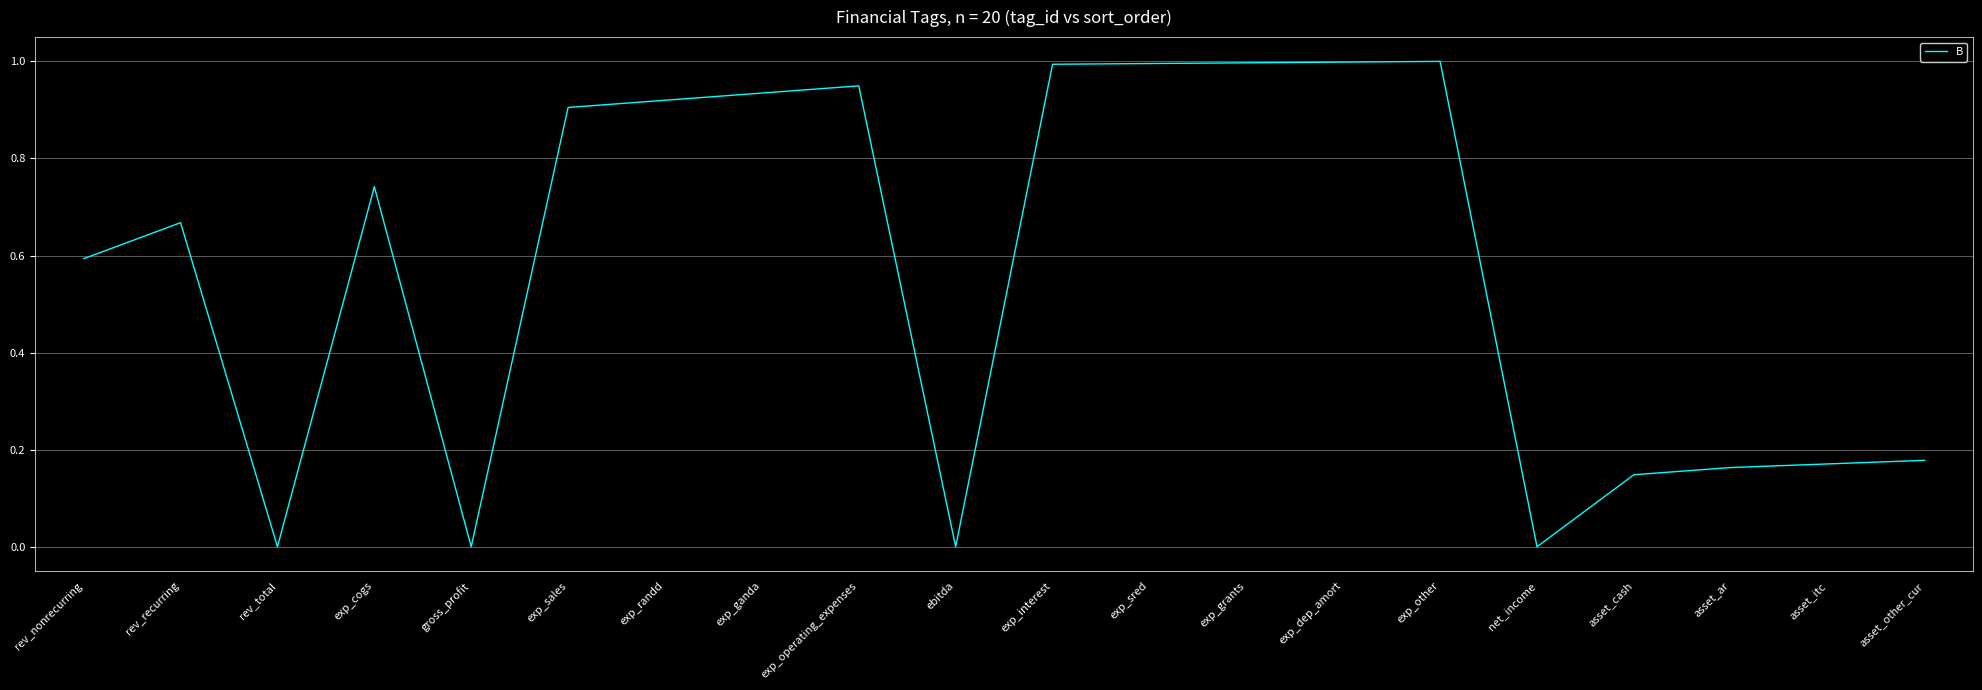

Does the chart display data point markers on the line(s)?

No